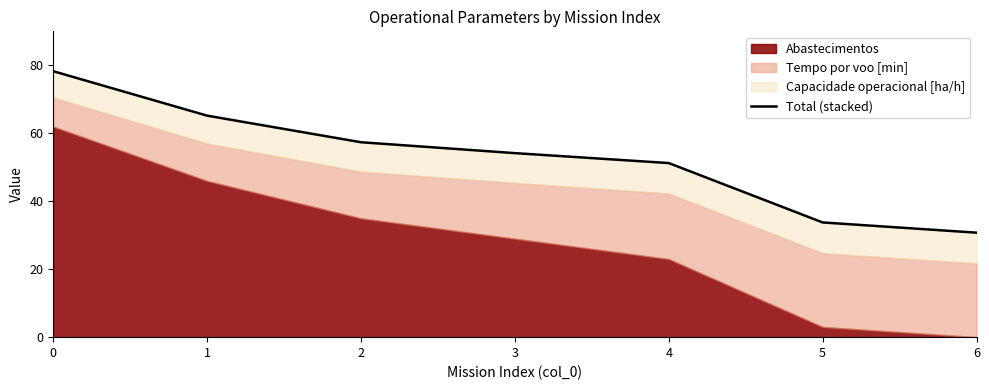

What is the average value?

53.0